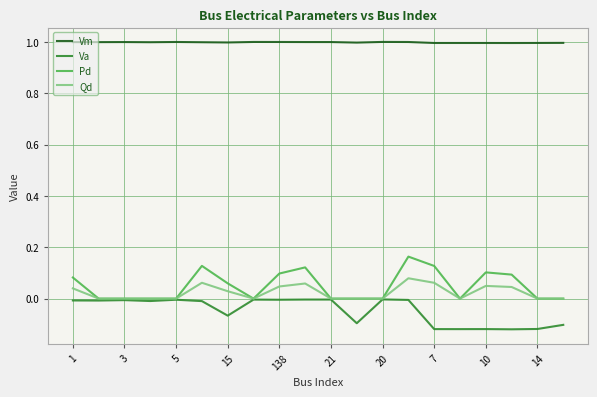

What is the maximum value shown in the chart?

1.0